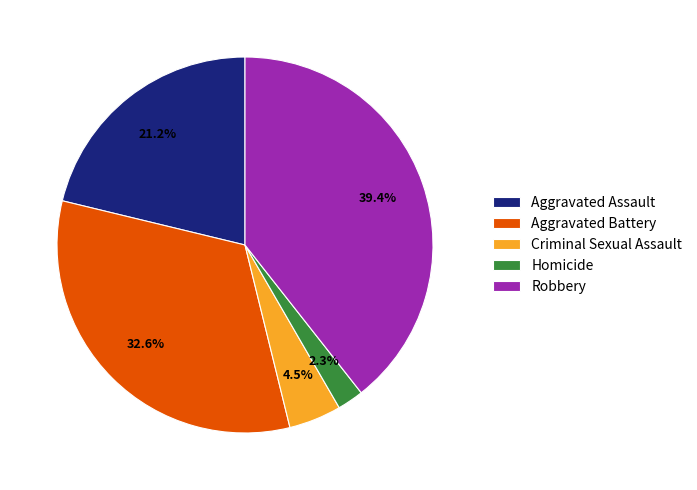

To the nearest percent, what portion does Aggravated Assault represent?

21%